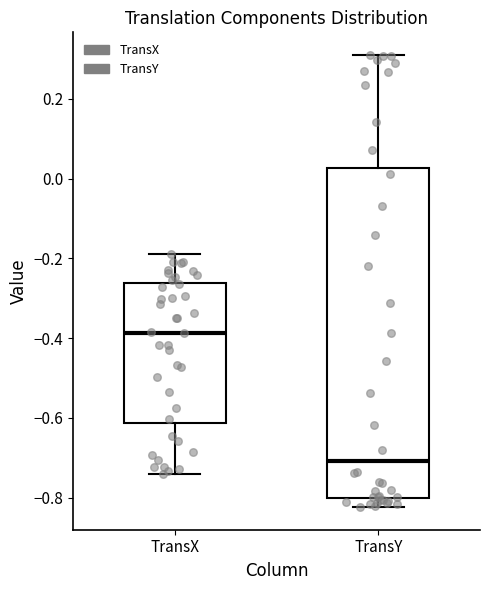

Reading left to right, read every box against the y-axis: the position of its median line, the range the box covers, and the ends of its whiskers. The values are not printed on the chart, so give them approximately, as read against the axis.

TransX: median -0.38, box -0.62 to -0.26, whiskers -0.74 to -0.18
TransY: median -0.70, box -0.80 to 0.02, whiskers -0.82 to 0.32